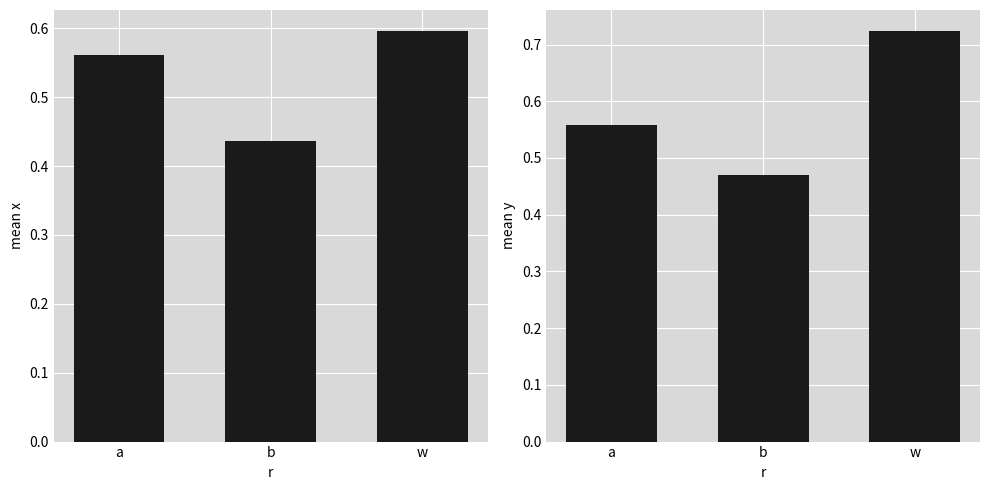

Rank the categories by x value from lowest to highest.

b, a, w